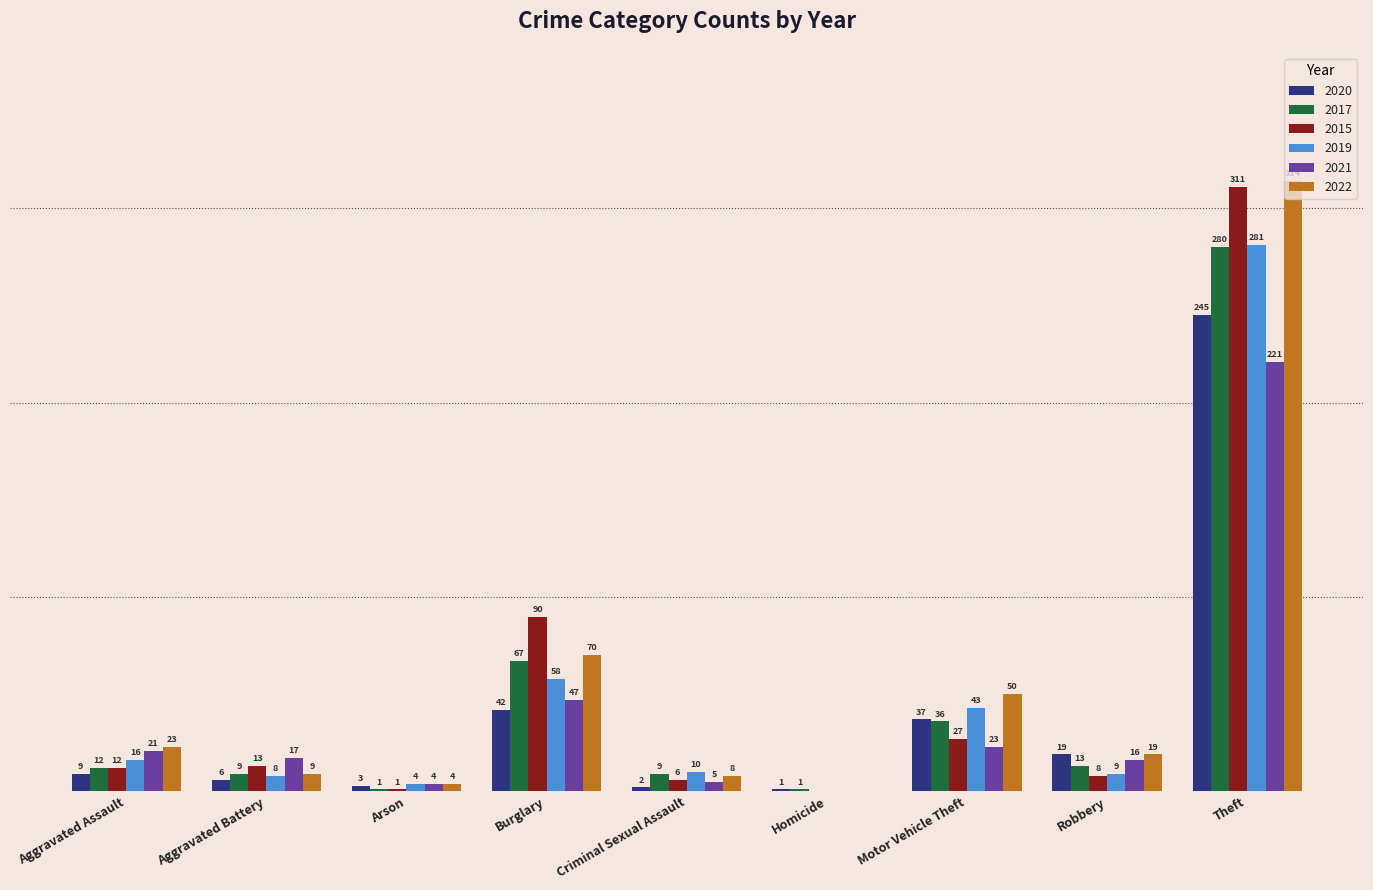

At which label does 2020 reach its peak?

Theft